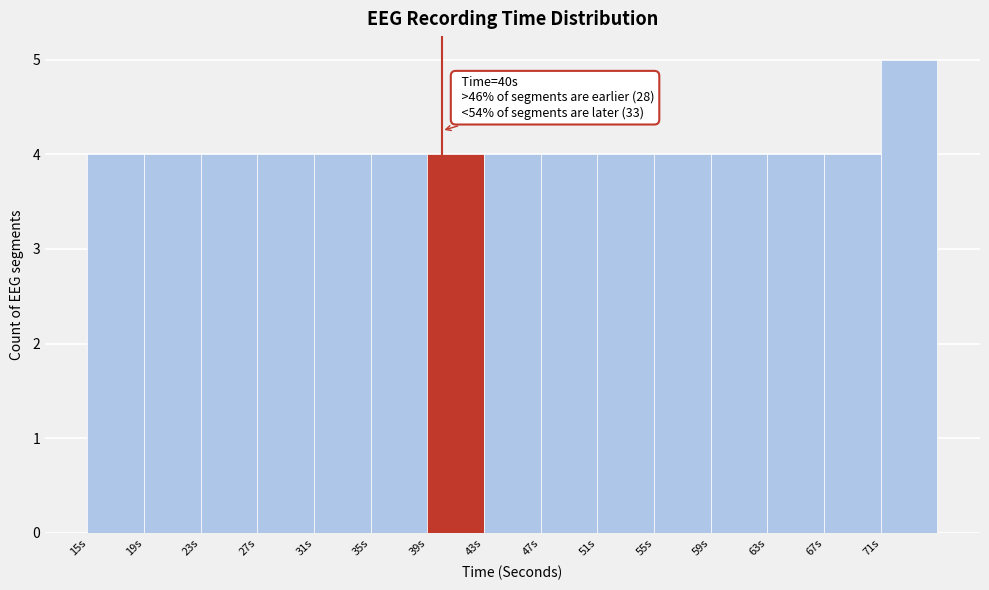

Which range on the x-axis has the tallest bar?

71 to 75